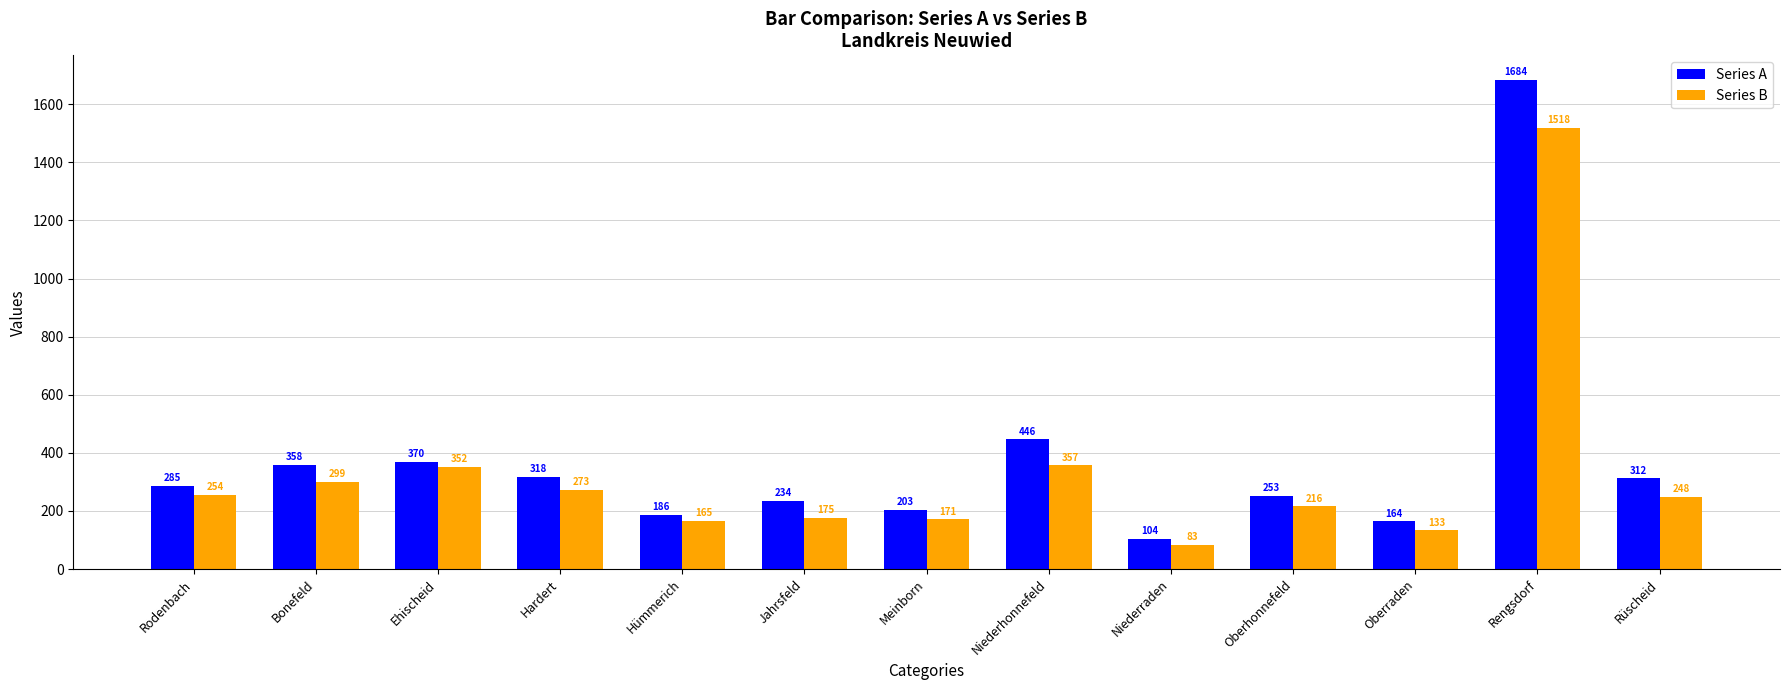

Read the Series A value at Hardert, to the nearest 10.

320